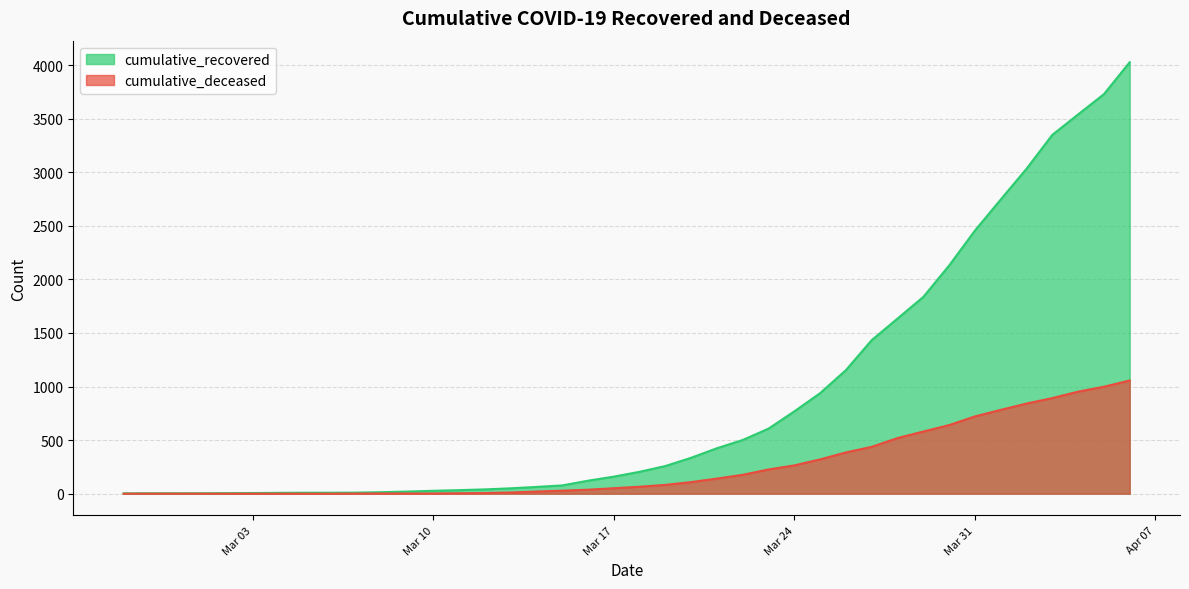

Which series has the largest total across all categories?

cumulative_recovered